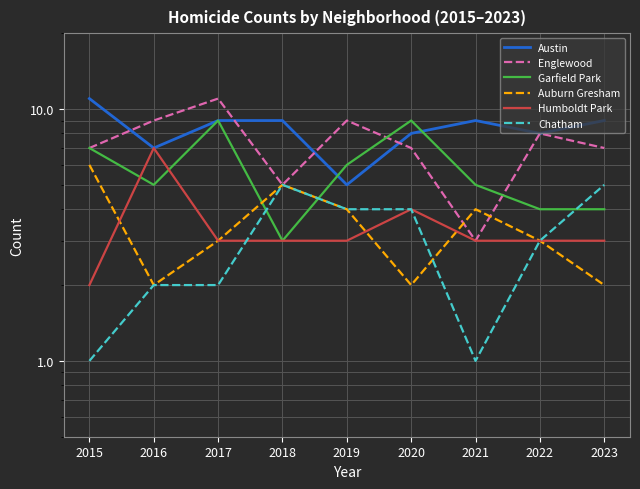

True or false: Austin has a value of 9 at 2018.

True